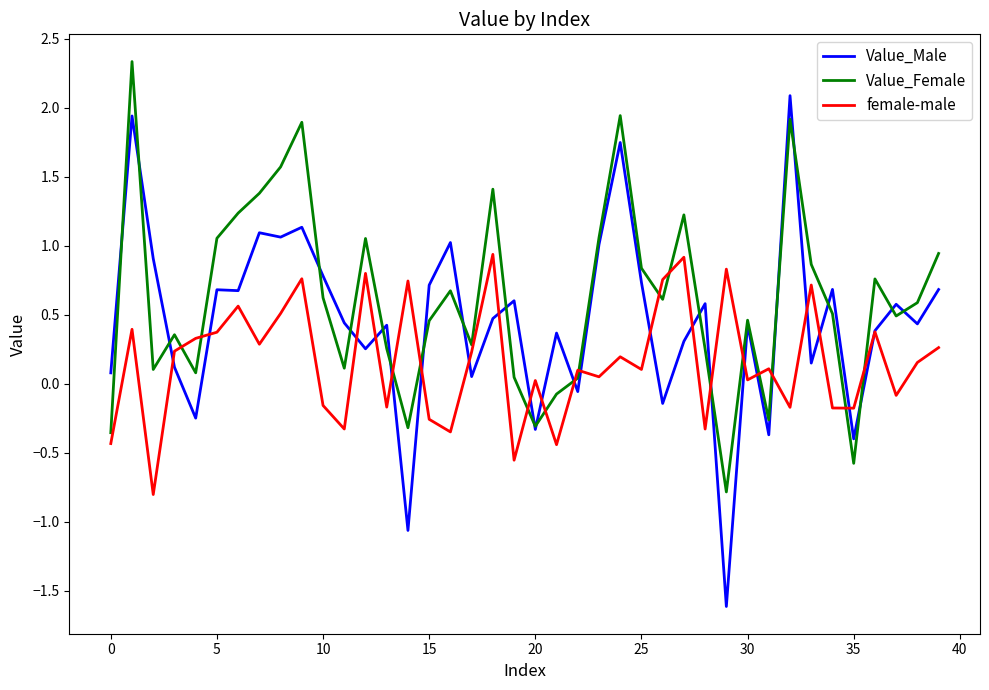

What is the sum of all Value_Male values?

18.4